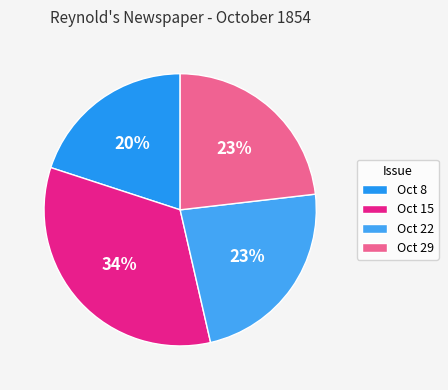

Which category has the biggest portion of the pie?

Oct 15